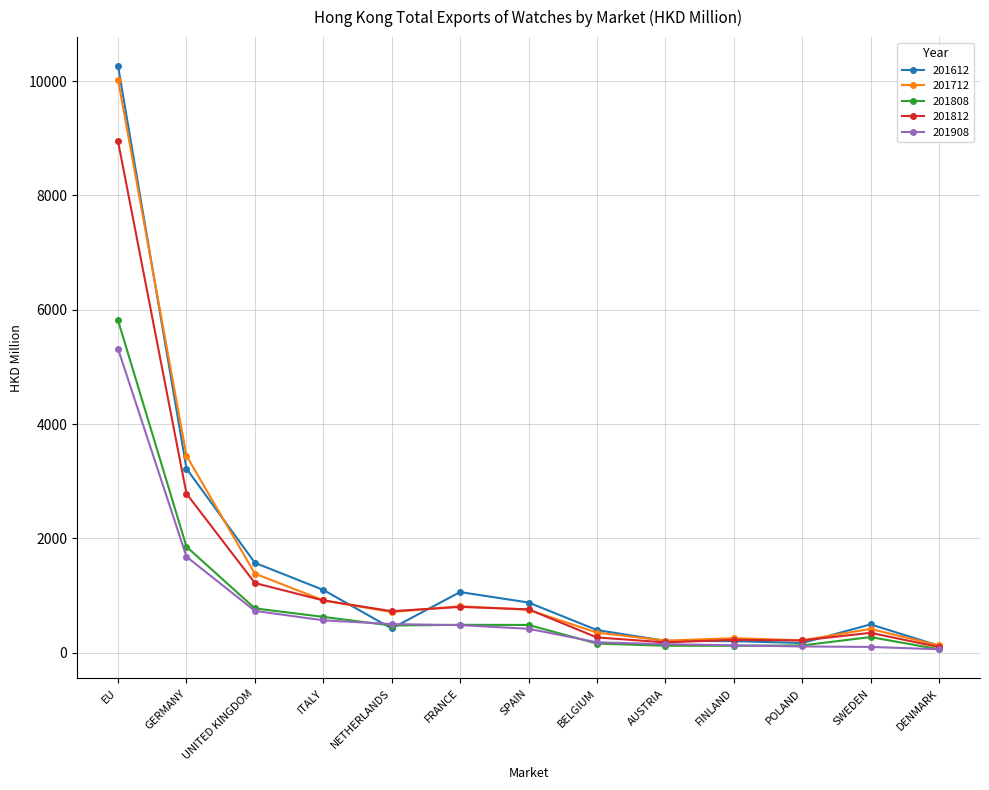

Which series ends up on top after the final intersection of 201808 and 201908?

201908